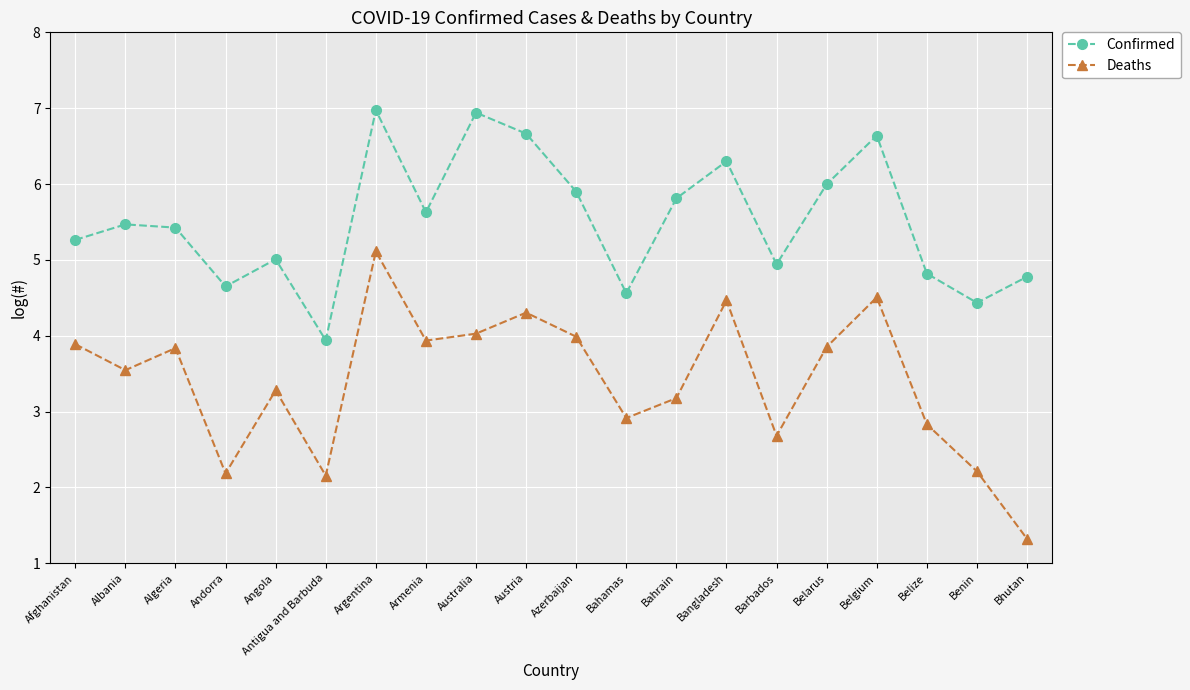

How many categories are shown in the chart?

20